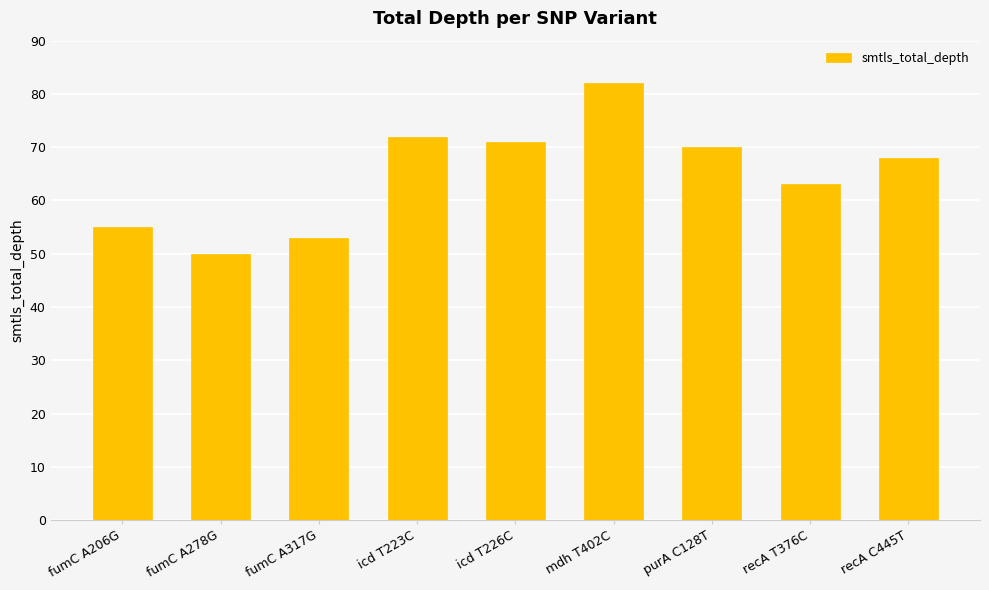

The value at fumC A206G is 37. True or false?

False